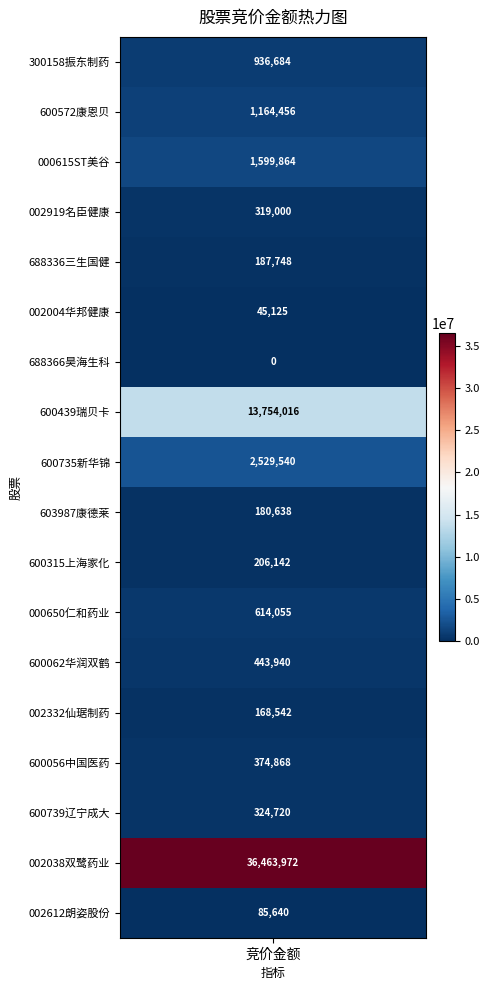

What is the approximate value at 11?

614055